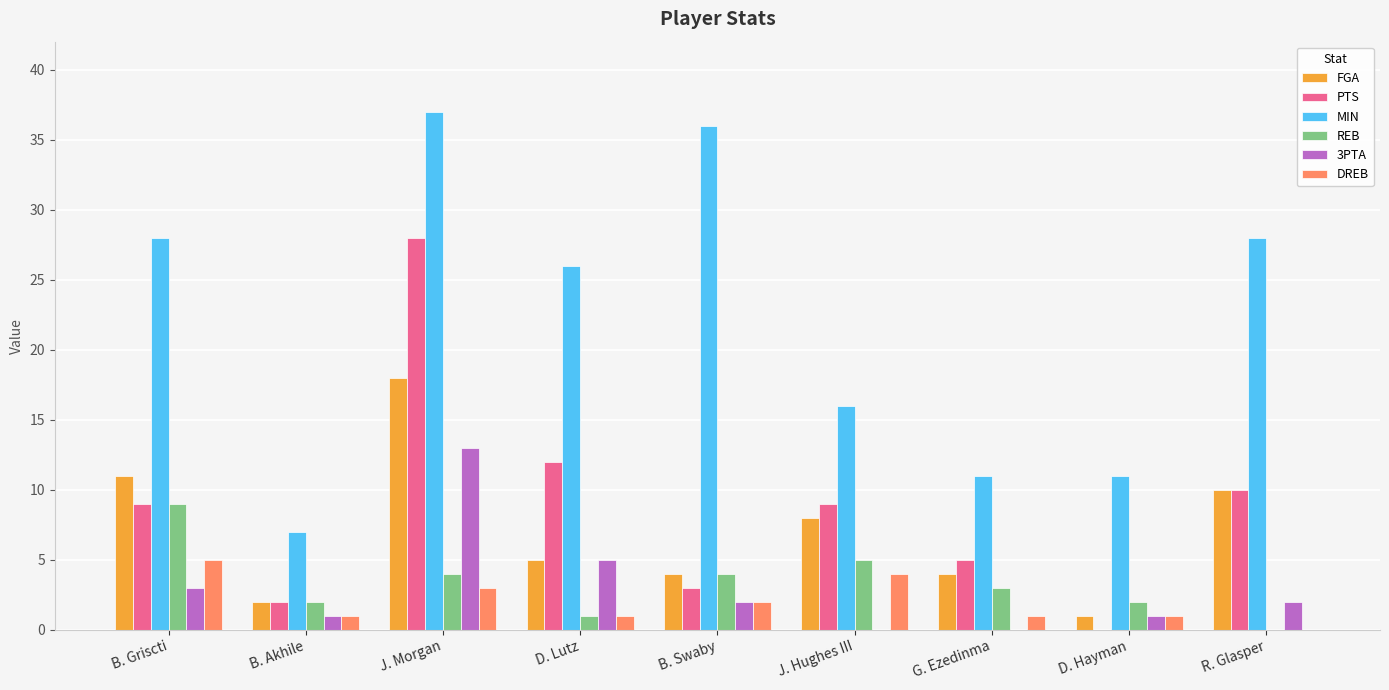

Which series changed the most between G. Ezedinma and R. Glasper?

MIN